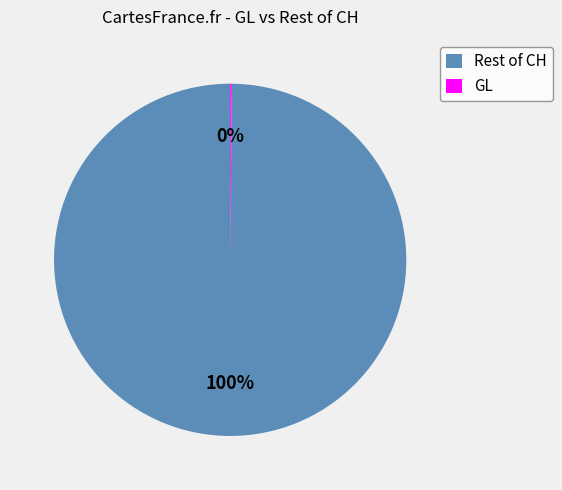

Is it true that Rest of CH is 88% of the pie?

False